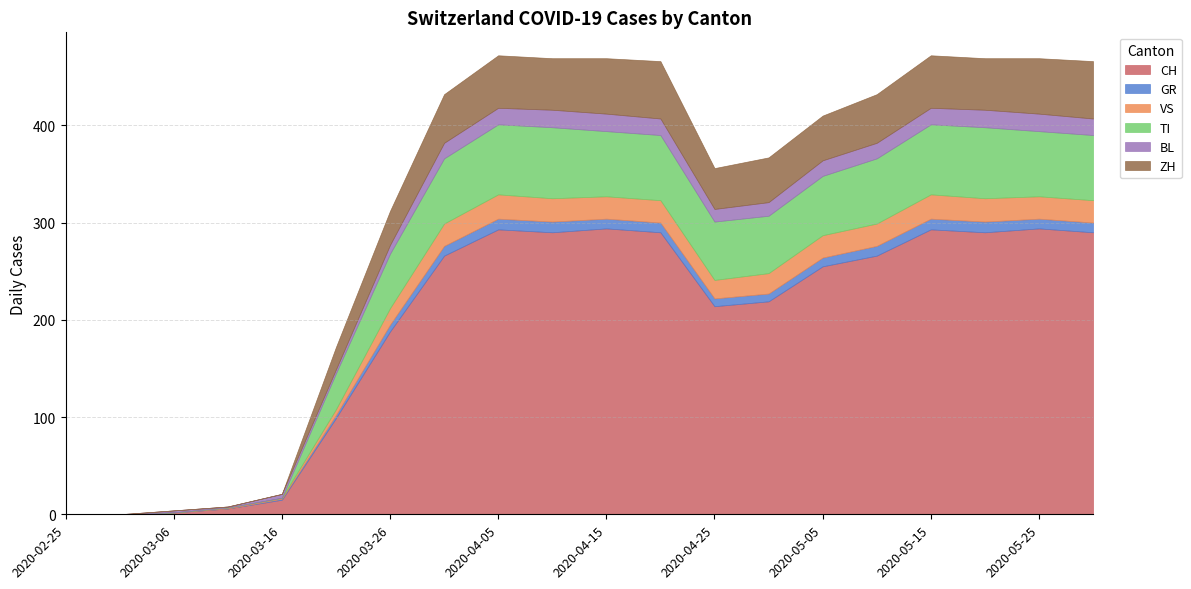

What is the maximum value for BL?

18